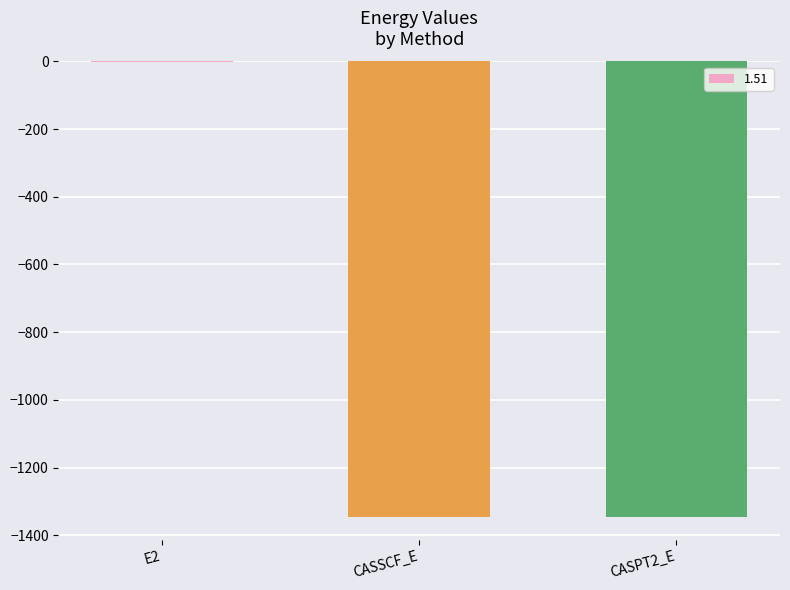

What is the sum of the values at CASSCF_E and CASPT2_E?

-2691.3